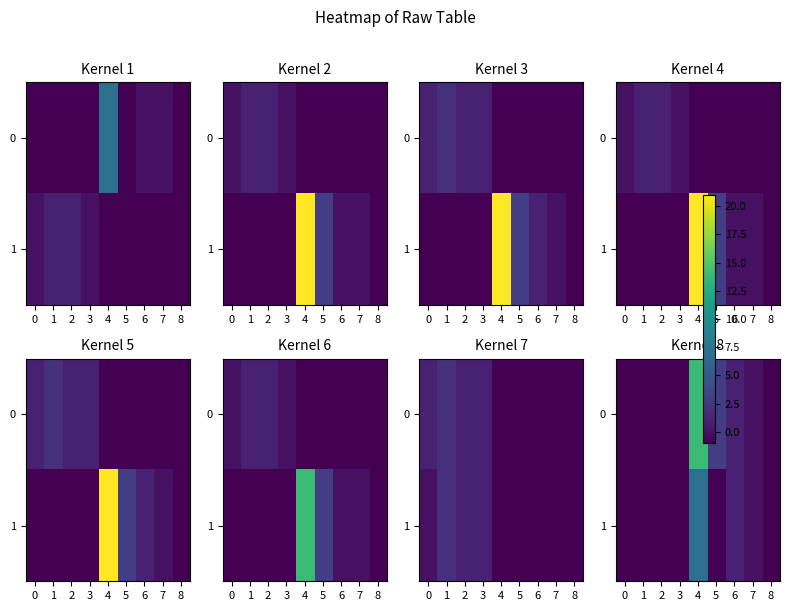

The 1 series shows -1 at 5. True or false?

True